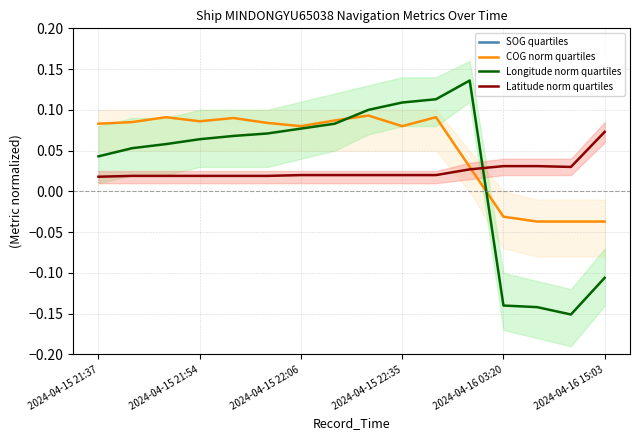

Rank the series by their maximum value, from highest to lowest.

SOG quartiles, Longitude norm quartiles, COG norm quartiles, Latitude norm quartiles